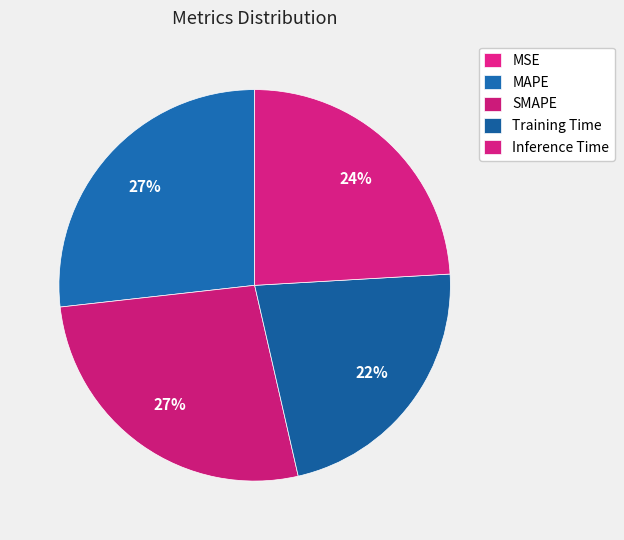

What percentage do SMAPE and Training Time together represent?

49.1%